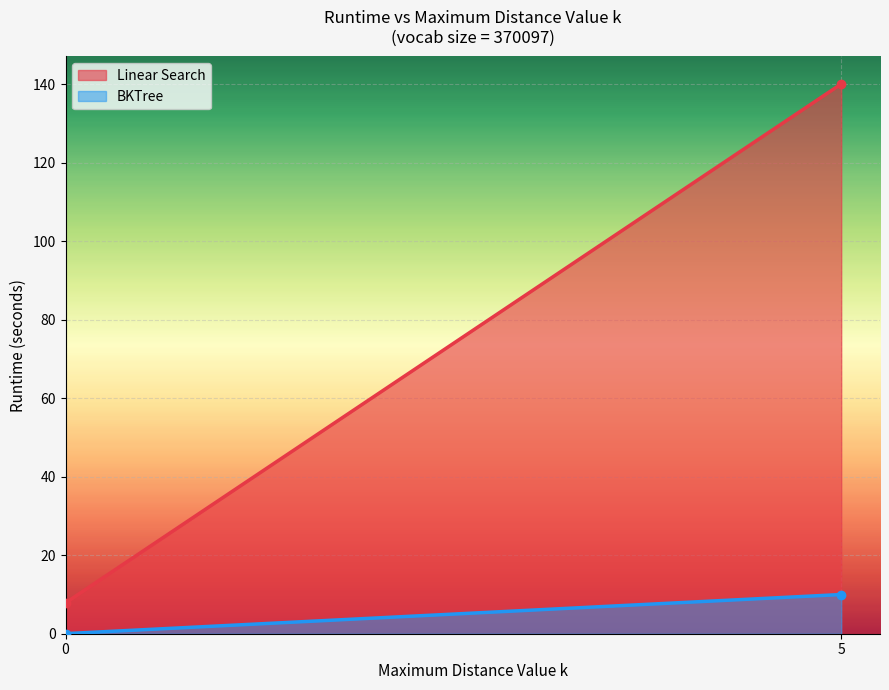

Reading left to right, what are all the values shown in this chart?

Linear Search: 0=7.9	5=140.0
BKTree: 0=0.0	5=10.0